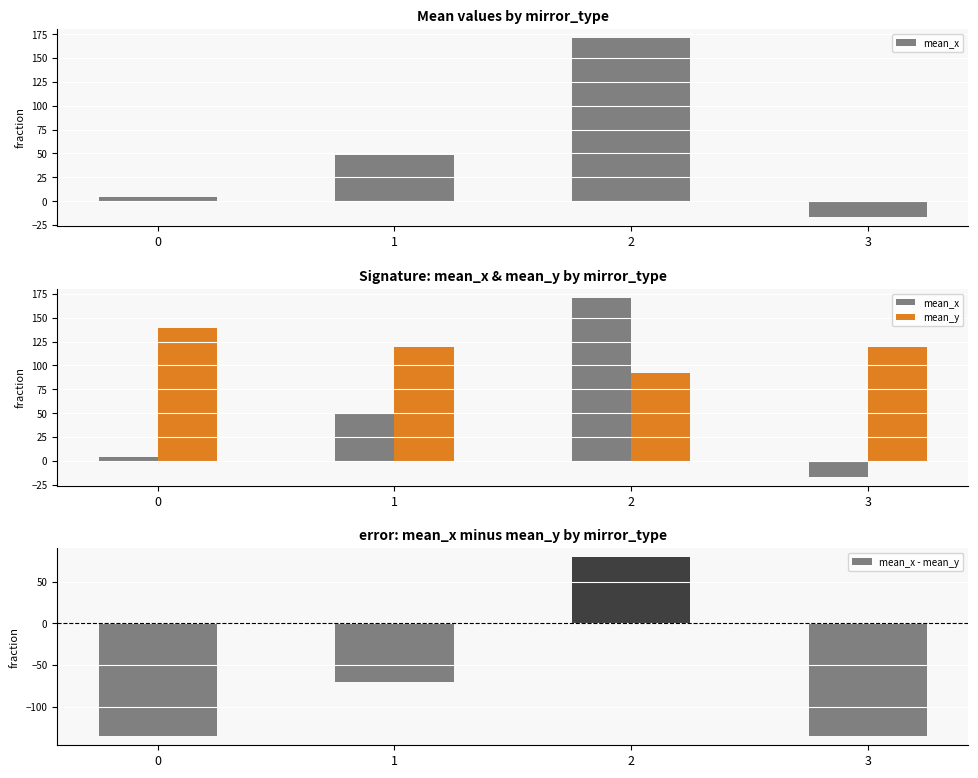

At which label is mean_x closest to 77?

1